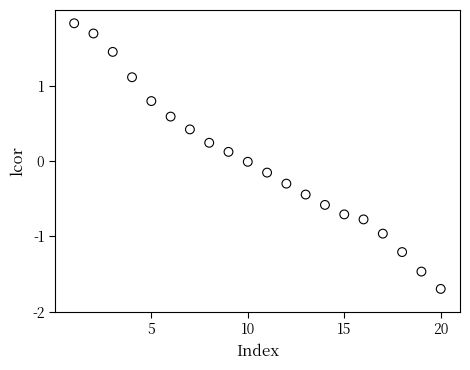

What is the range of Y values (max minus min)?

3.5